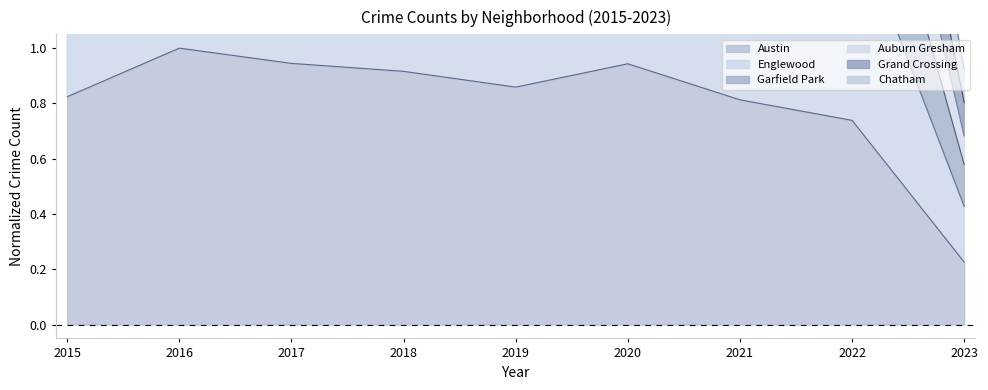

True or false: Austin and Garfield Park cross at least once.

False